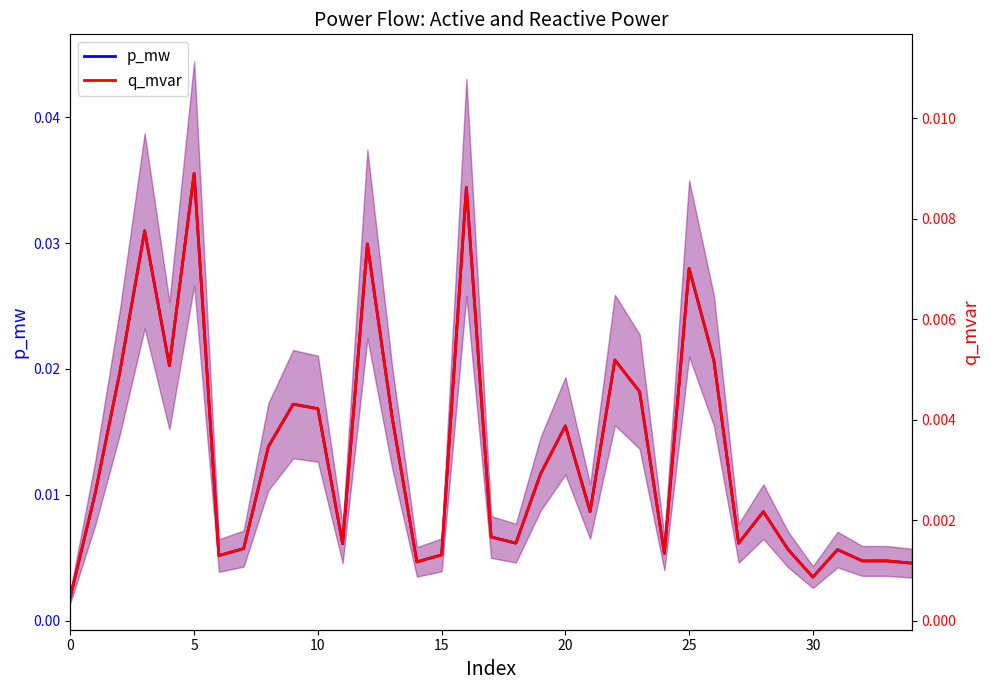

At 20, list the series in order from largest to smallest.

p_mw, q_mvar